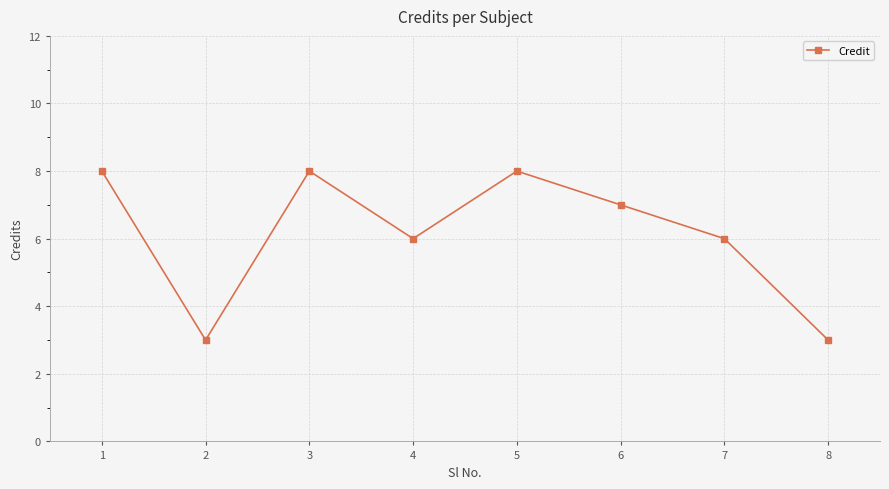

What is the minimum value shown in the chart?

3